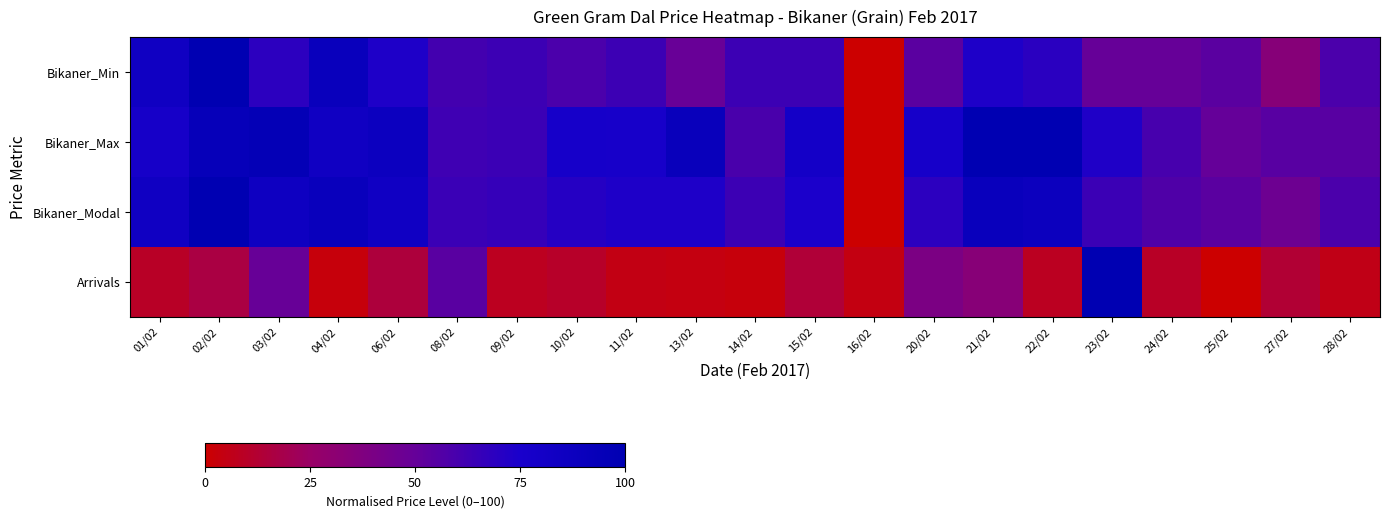

Which series has the largest total across all categories?

Bikaner_Max